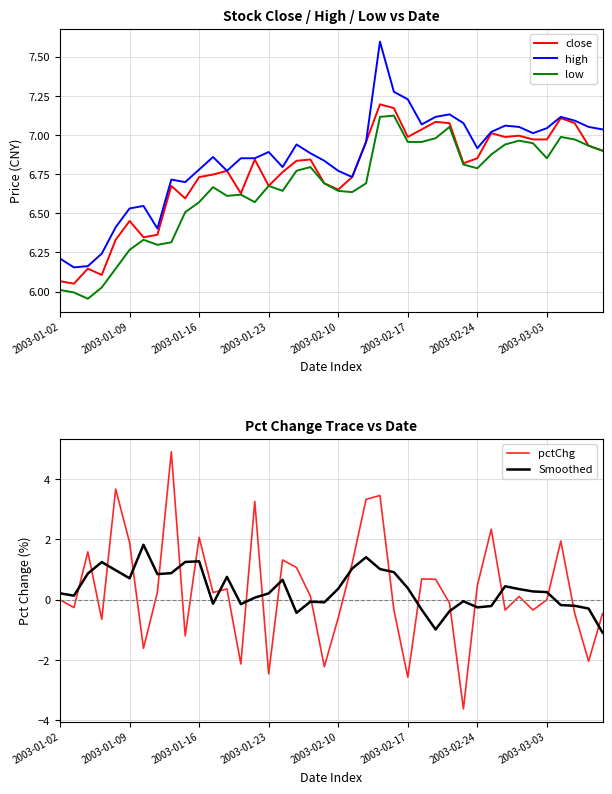

What is the average value of the close series?

6.8